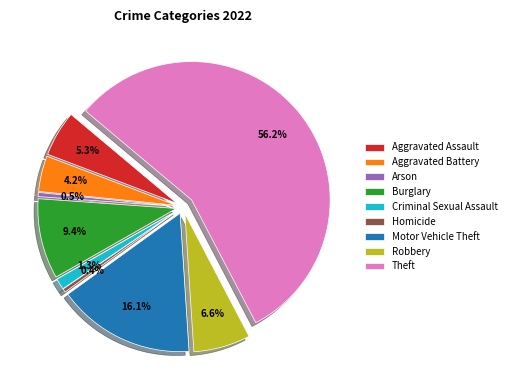

To the nearest percent, what is the difference between the Homicide and Aggravated Battery slice percentages?

4%